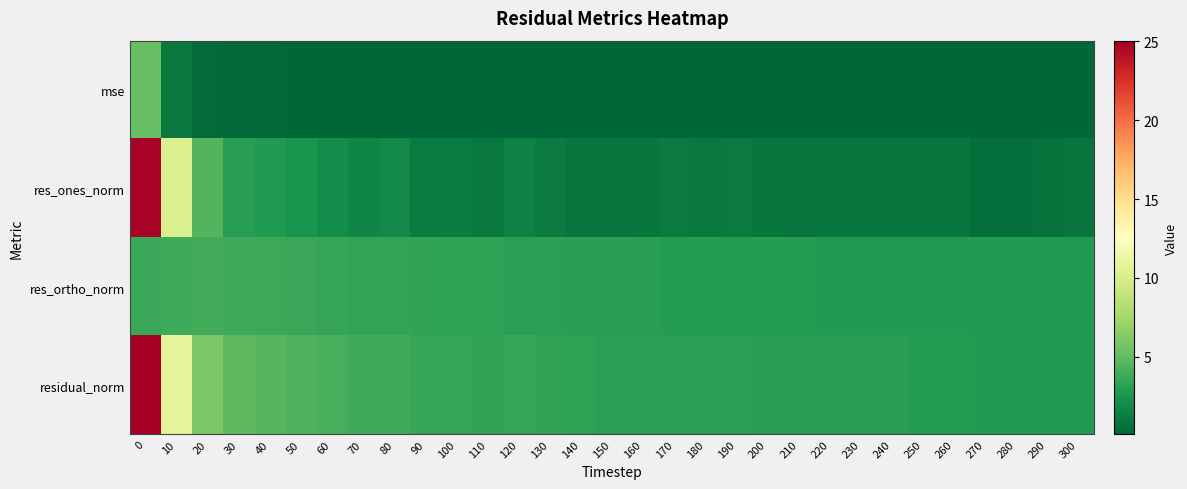

Reading left to right, extract all data points from this chart.

mse: 0=5.1	10=1.0	20=0.3	30=0.2	40=0.2	50=0.2	60=0.1	70=0.1	80=0.1	90=0.1	100=0.1	110=0.1	120=0.1	130=0.1	140=0.1	150=0.1	160=0.1	170=0.1	180=0.1	190=0.1	200=0.1	210=0.1	220=0.1	230=0.1	240=0.1	250=0.1	260=0.1	270=0.1	280=0.1	290=0.1	300=0.1
res_ones_norm: 0=24.8	10=10.2	20=4.5	30=3.0	40=2.8	50=2.4	60=2.1	70=1.7	80=1.8	90=1.2	100=1.2	110=1.0	120=1.5	130=1.1	140=0.8	150=0.8	160=0.9	170=1.1	180=1.0	190=1.1	200=0.9	210=0.8	220=0.9	230=0.9	240=0.9	250=0.9	260=0.9	270=0.5	280=0.5	290=0.7	300=0.8
res_ortho_norm: 0=3.6	10=3.8	20=3.9	30=3.8	40=3.7	50=3.6	60=3.5	70=3.5	80=3.4	90=3.3	100=3.3	110=3.2	120=3.2	130=3.1	140=3.1	150=3.1	160=3.0	170=3.0	180=3.0	190=3.0	200=2.9	210=2.9	220=2.9	230=2.9	240=2.9	250=2.8	260=2.8	270=2.8	280=2.8	290=2.8	300=2.8
residual_norm: 0=25.1	10=10.9	20=6.0	30=4.8	40=4.6	50=4.3	60=4.1	70=3.9	80=3.9	90=3.6	100=3.5	110=3.4	120=3.5	130=3.3	140=3.2	150=3.1	160=3.1	170=3.2	180=3.2	190=3.2	200=3.1	210=3.0	220=3.0	230=3.0	240=3.0	250=3.0	260=3.0	270=2.9	280=2.8	290=2.9	300=2.9